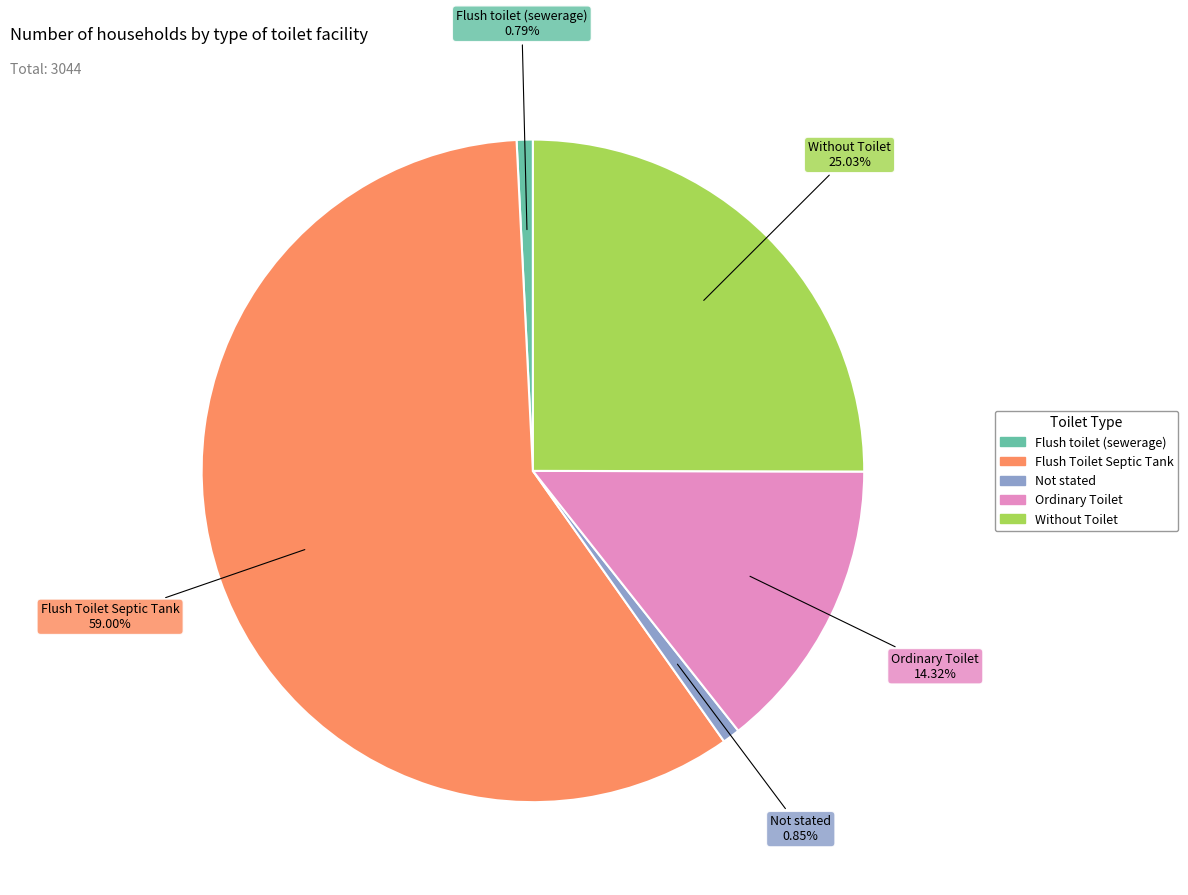

Is it true that Without Toilet is 25% of the pie?

True